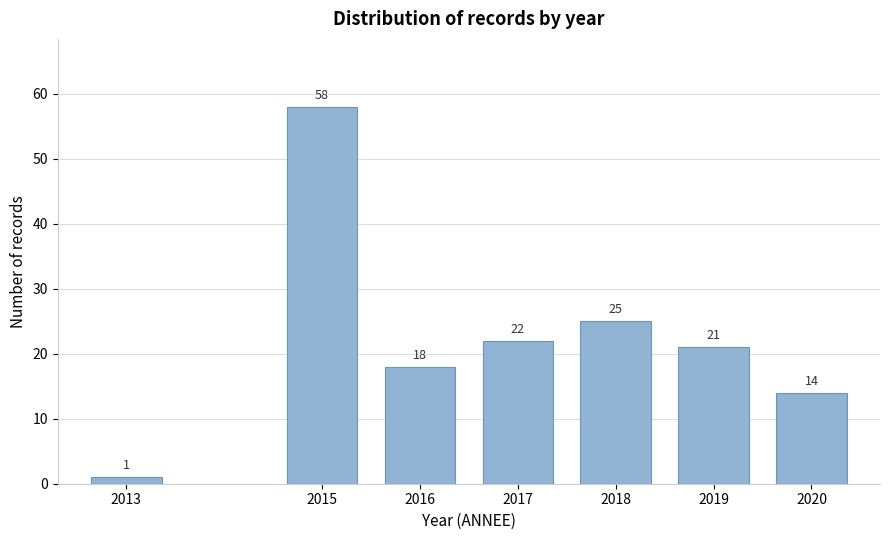

Reading right to left, list all the values displayed in this chart.

2020=14	2019=21	2018=25	2017=22	2016=18	2015=58	2013=1